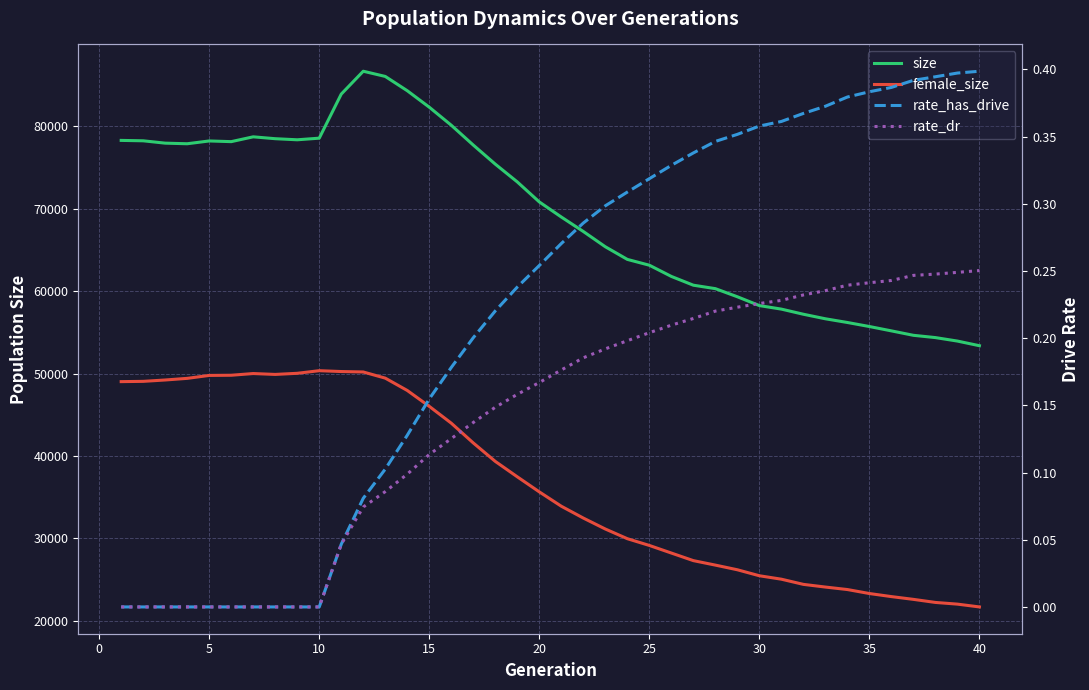

What is the value of the rate_has_drive point at the 38th from the left?

0.4